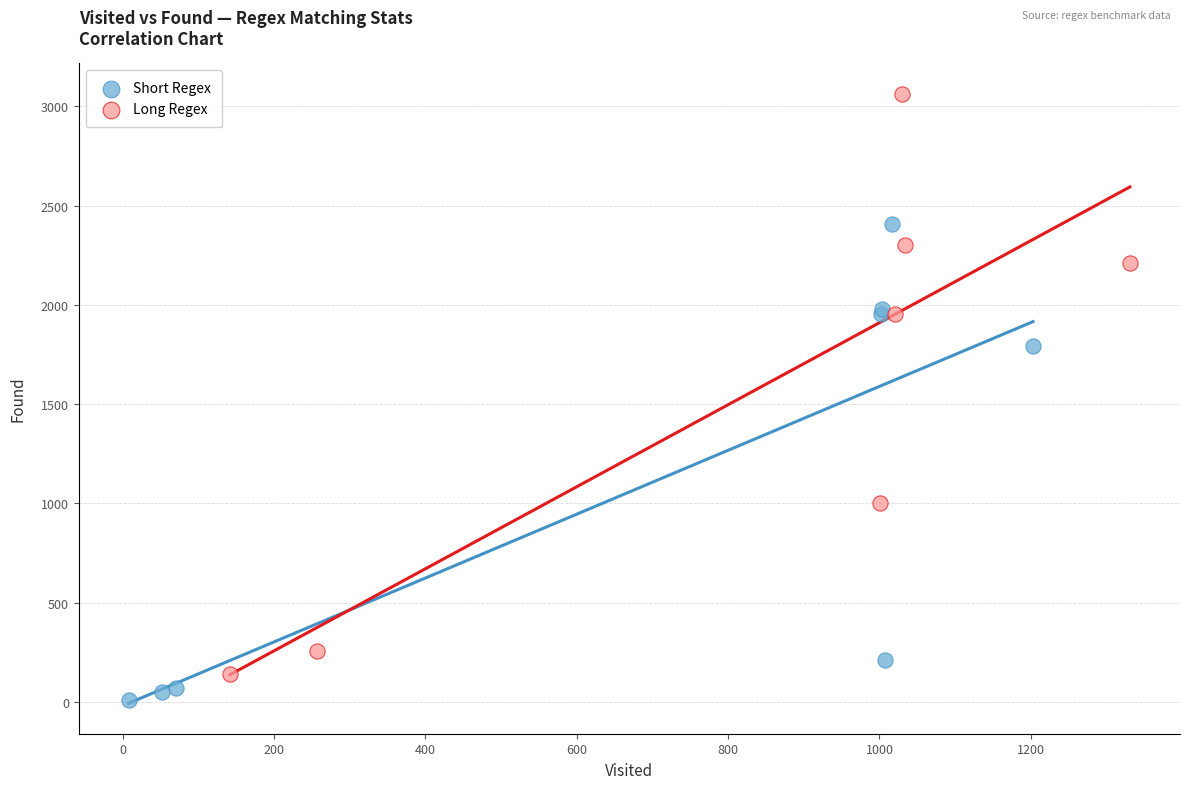

What are all the series names shown in the legend?

Short Regex, Long Regex